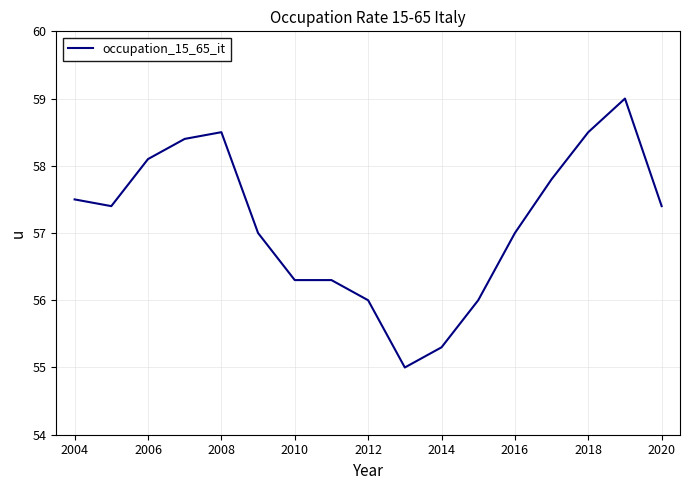

What is the minimum value shown in the chart?

55.0